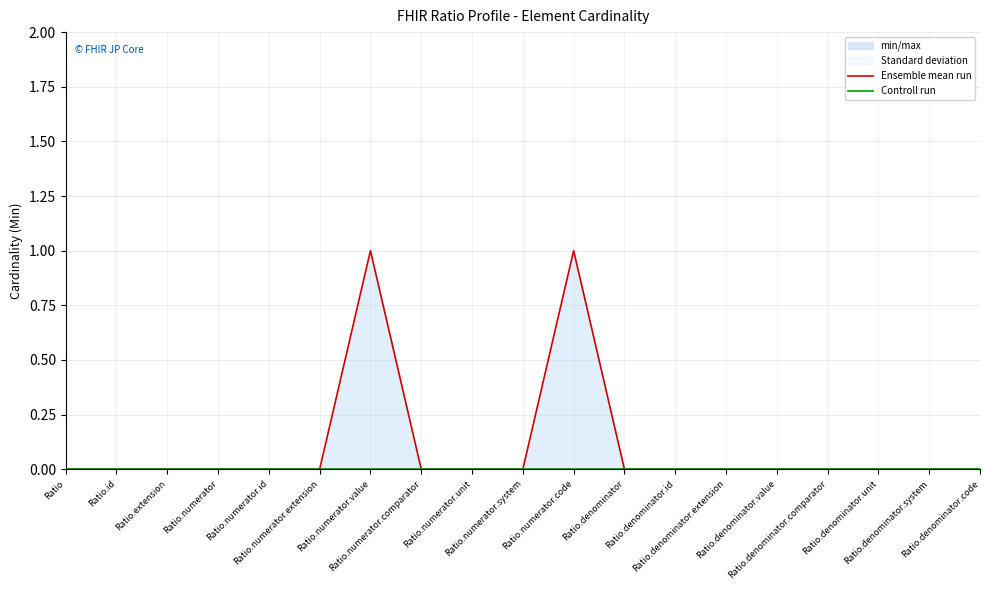

Reading left to right, extract all data points from this chart.

Ensemble mean run: 0	0	0	0	0	0	1	0	0	0	1	0	0	0	0	0	0	0	0
Controll run: 0	0	0	0	0	0	0	0	0	0	0	0	0	0	0	0	0	0	0